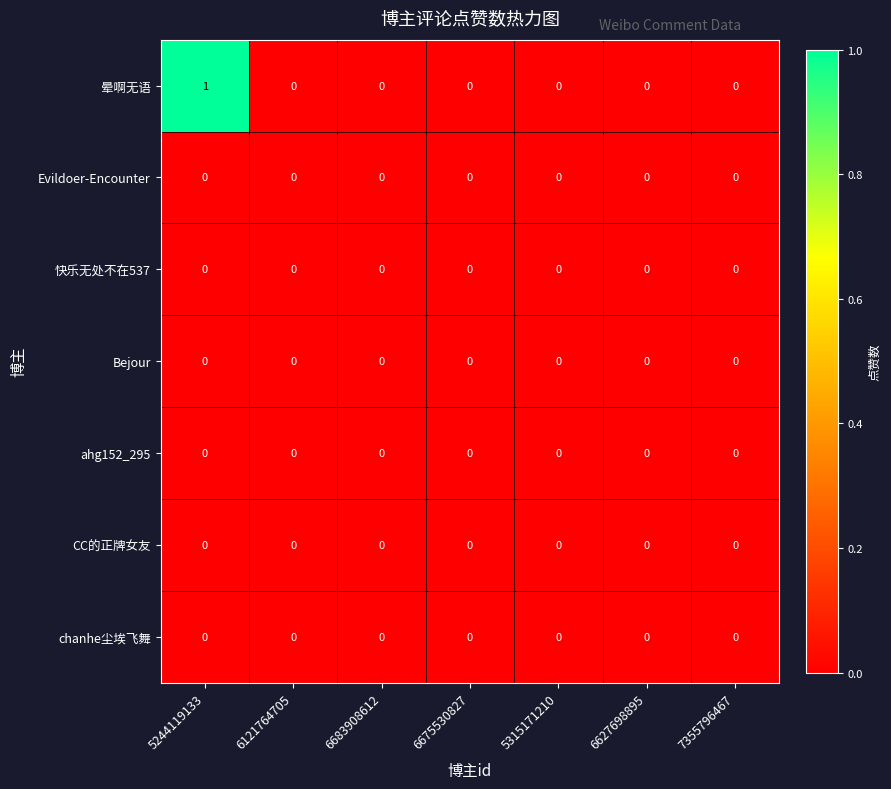

Between 5244119133 and 5315171210, which series saw the biggest shift?

晕啊无语